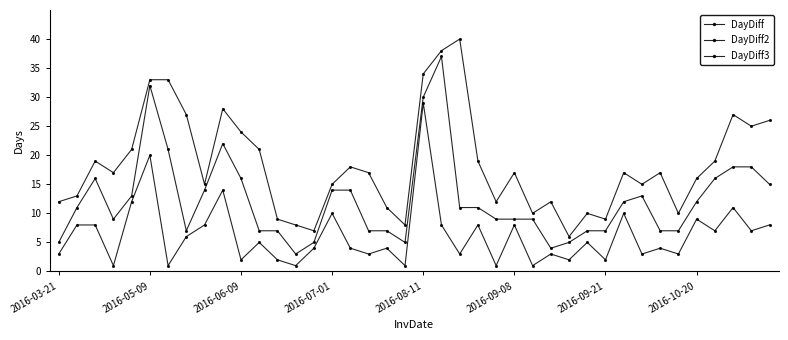

Does the chart have visible grid lines?

No